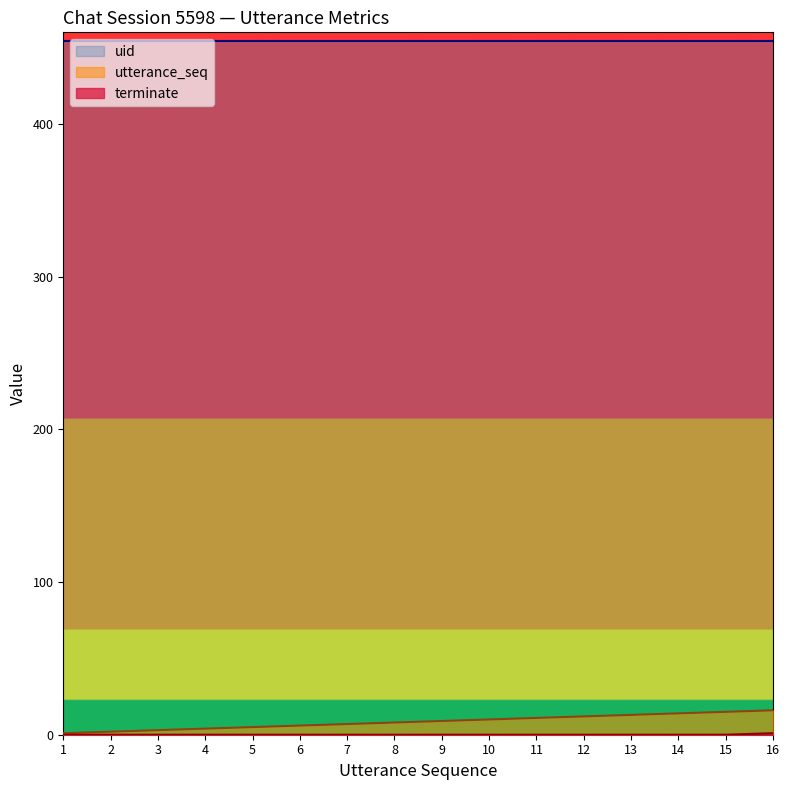

True or false: uid has a value of 454 at 13.

True